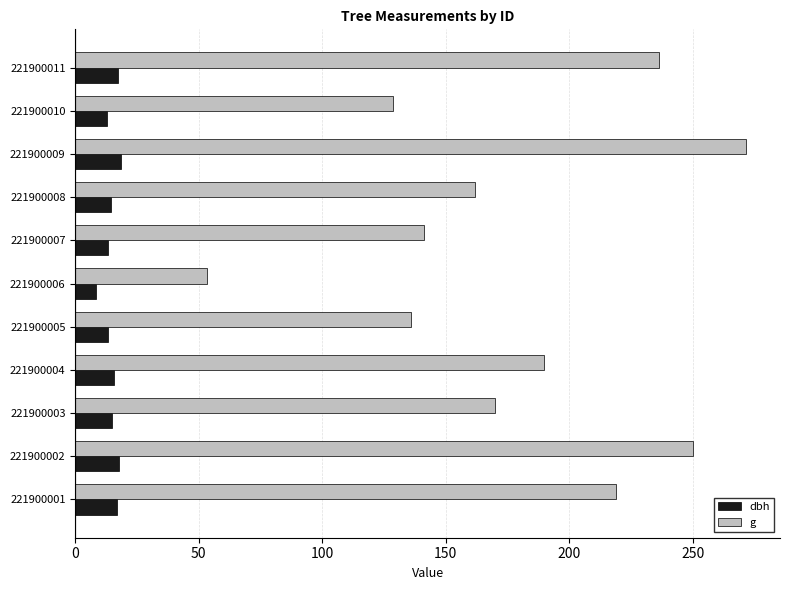

Between 221900001 and 221900009, which series saw the biggest shift?

g